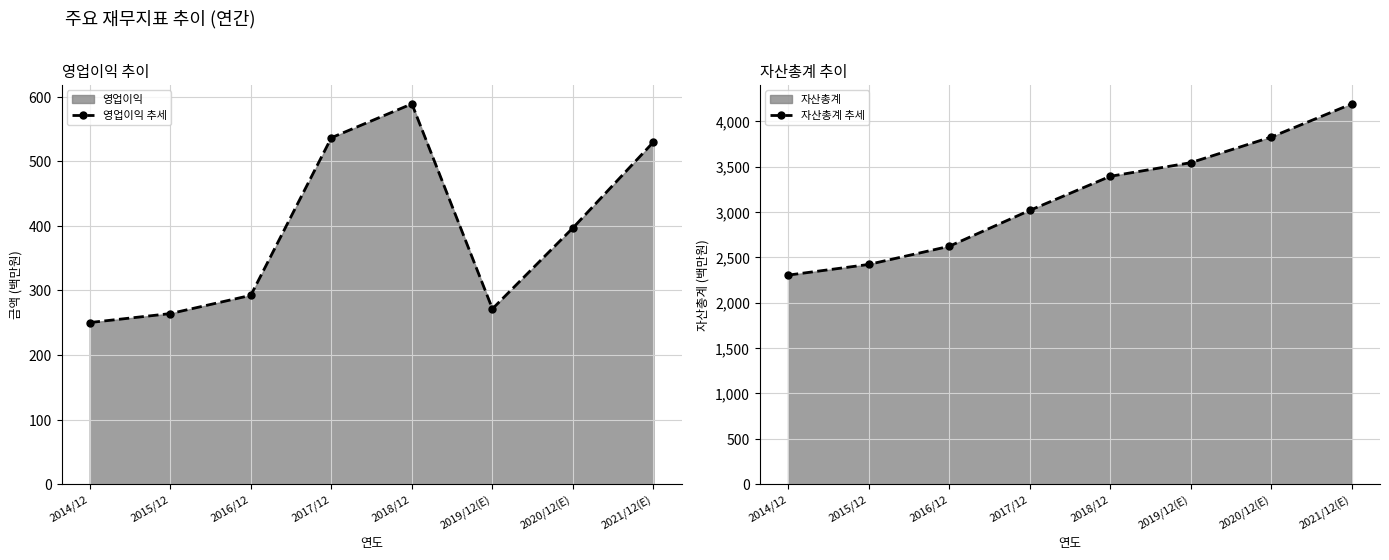

Count the number of categories in the chart.

8